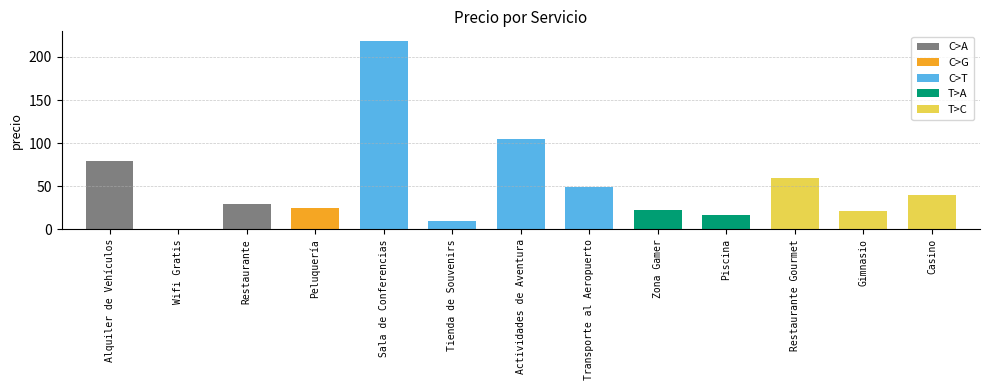

How many bars are there in total?

13